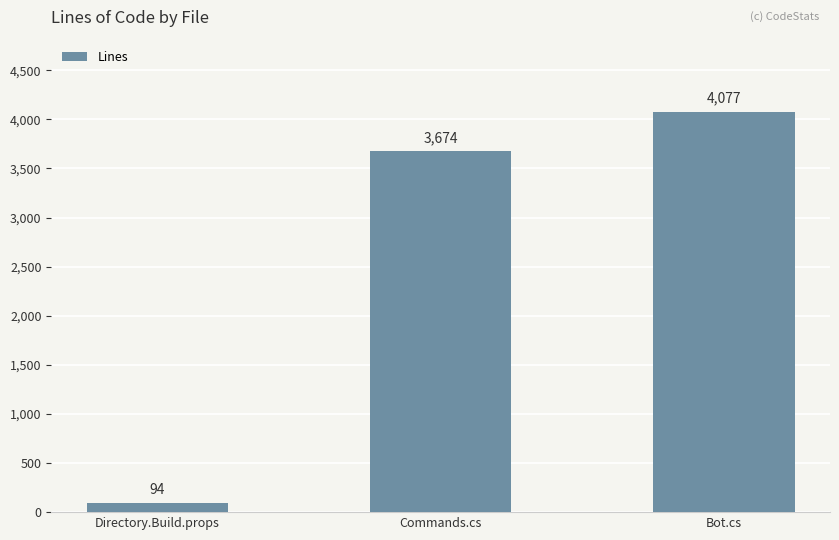

Approximately how many times larger is the value at Bot.cs compared to Commands.cs?

1.1